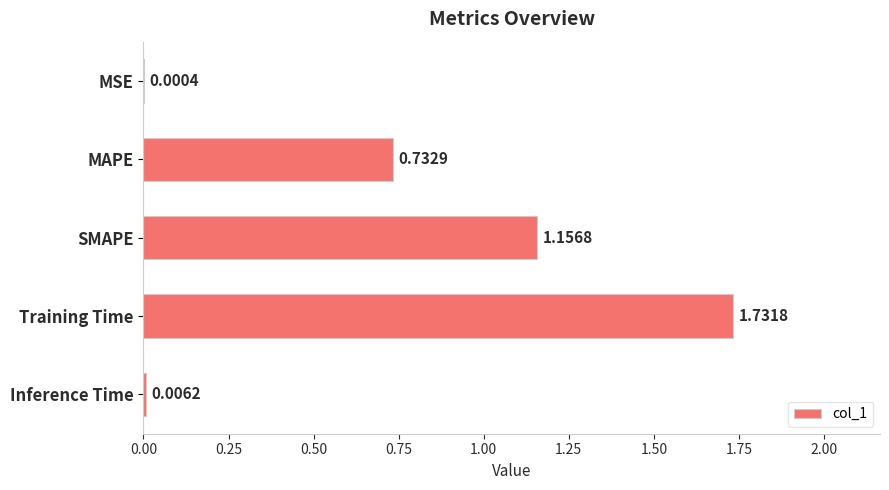

Between Training Time and Inference Time, which is larger?

Training Time